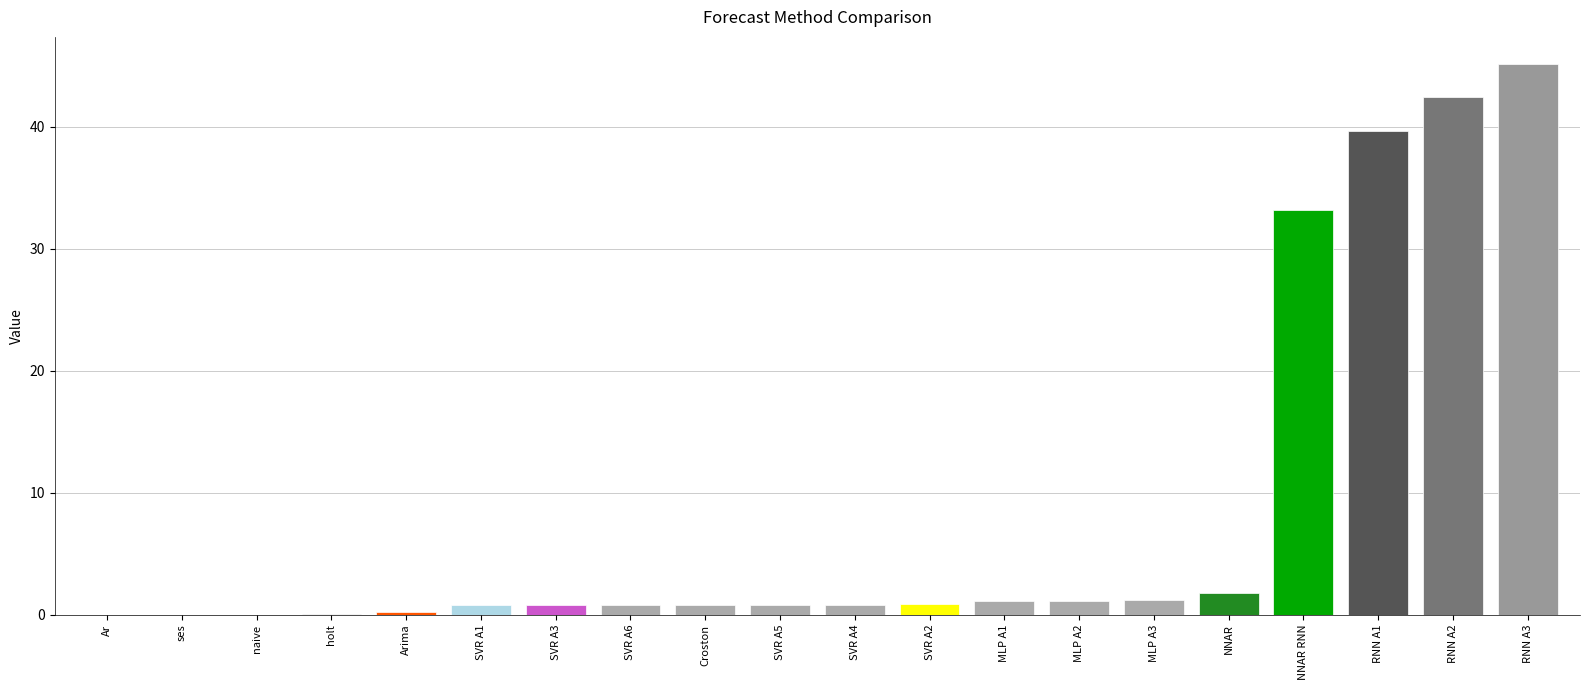

What is the difference between the values at Ar and NNAR RNN?

33.1